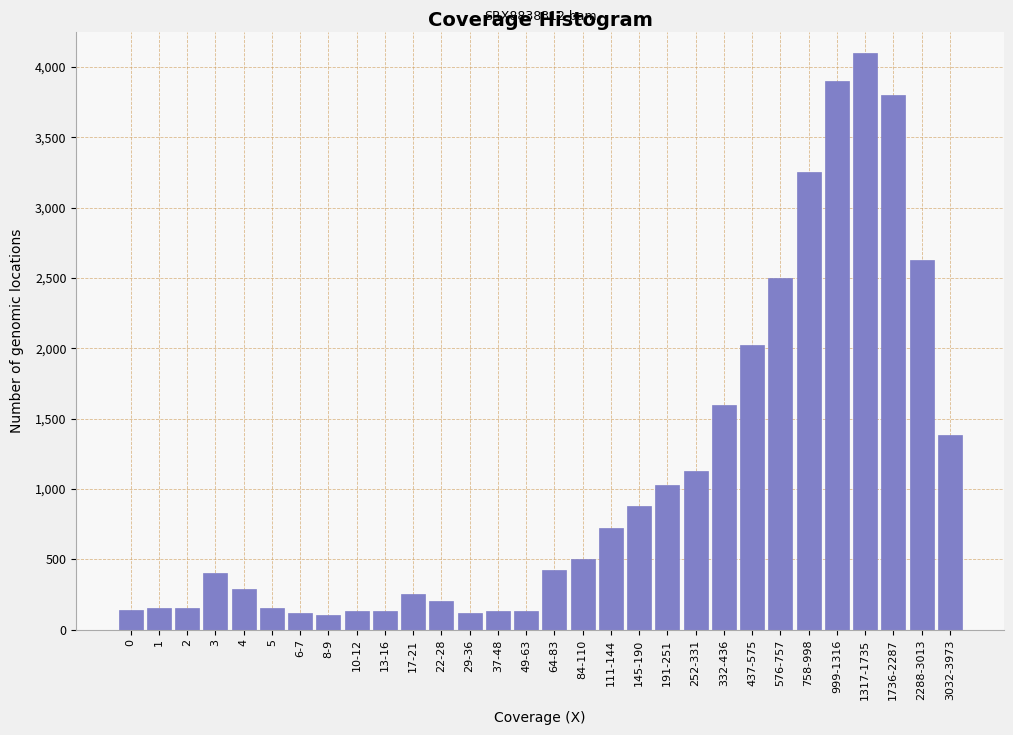

Is it true that the value at 4 is 290?

True